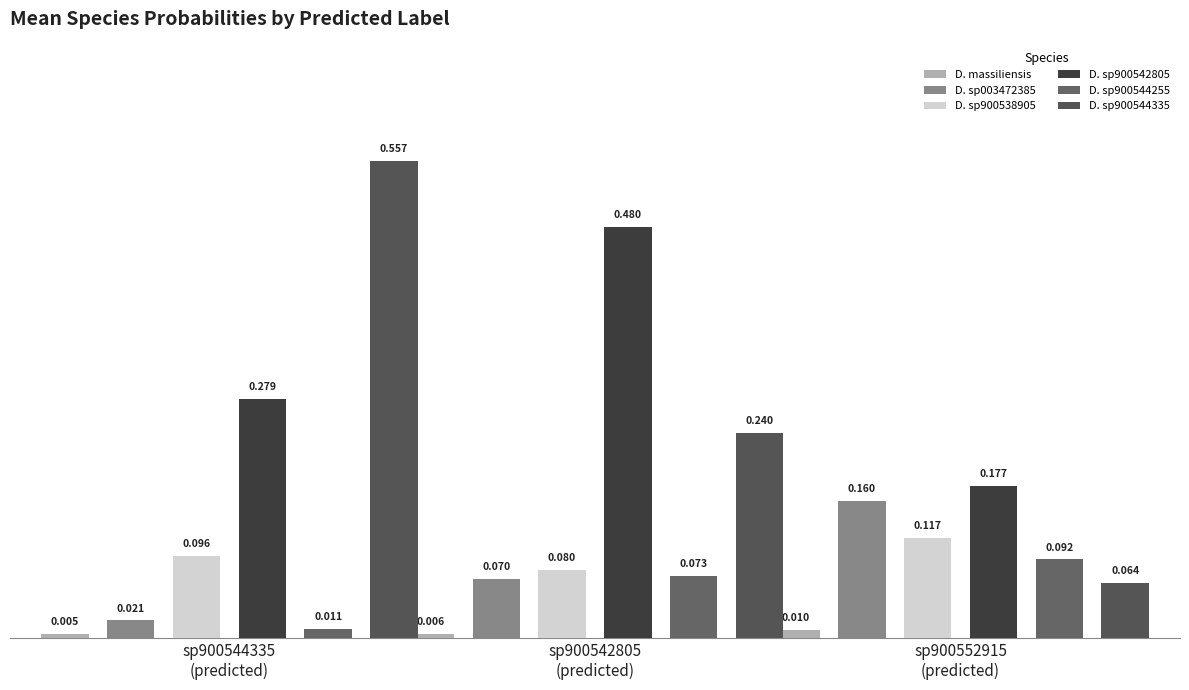

The D. sp003472385 series shows 0.0 at sp900544335
(predicted). True or false?

False